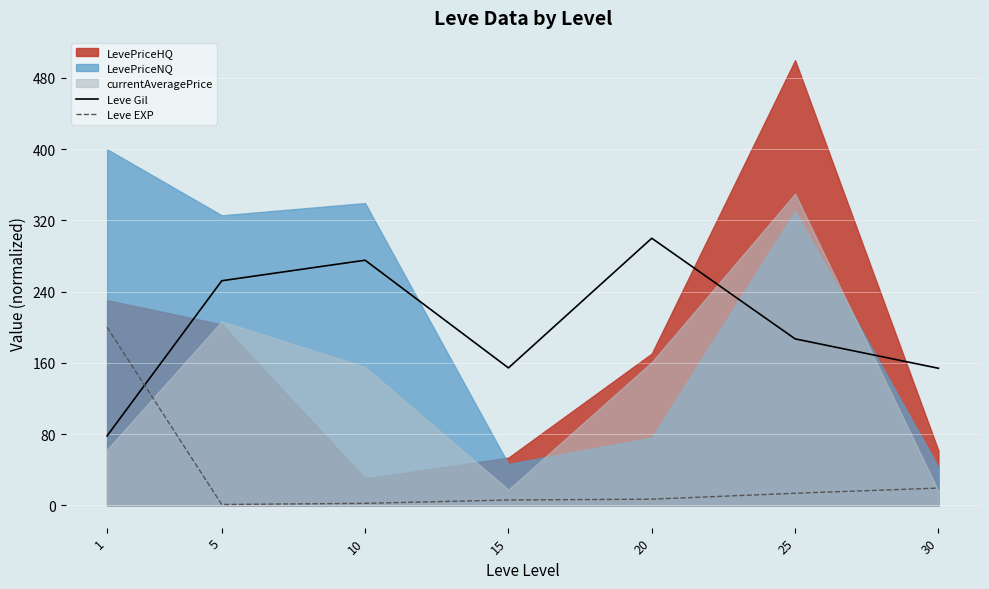

List the labels in order of Leve Gil value, smallest first.

1, 30, 15, 25, 5, 10, 20